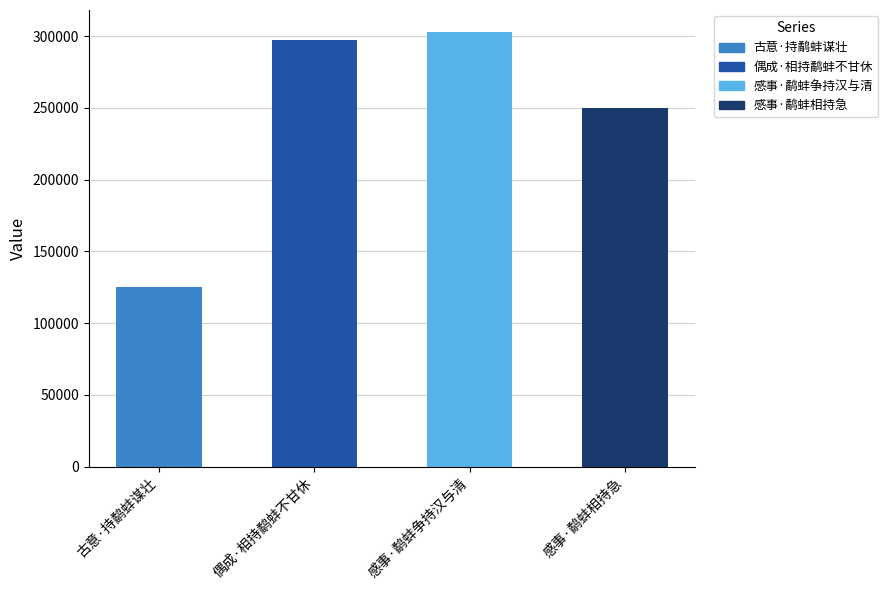

Reading left to right, transcribe all the data shown in this chart.

古意·持鹬蚌谋壮=124797	偶成·相持鹬蚌不甘休=297483	感事·鹬蚌争持汉与清=303010	感事·鹬蚌相持急=249871